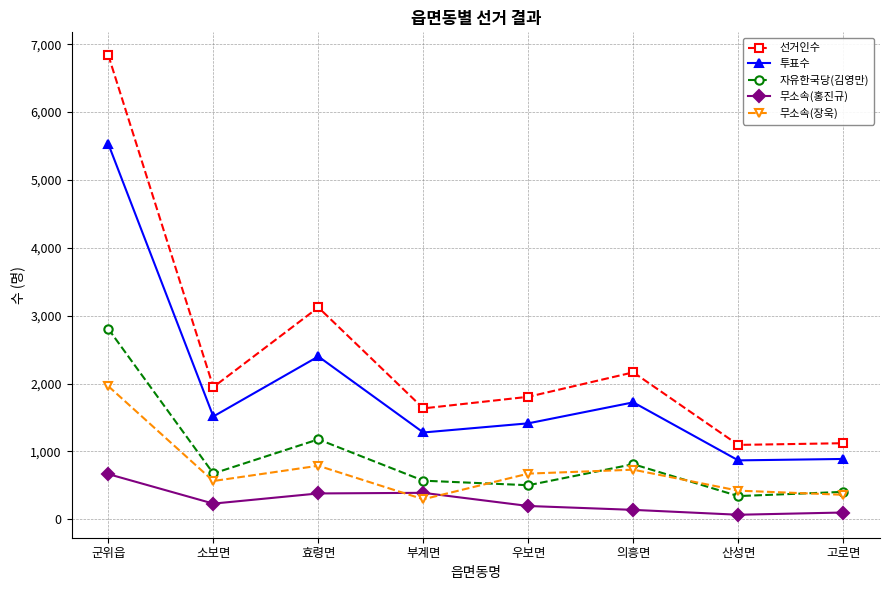

Is this an area chart (filled region under the line)?

No